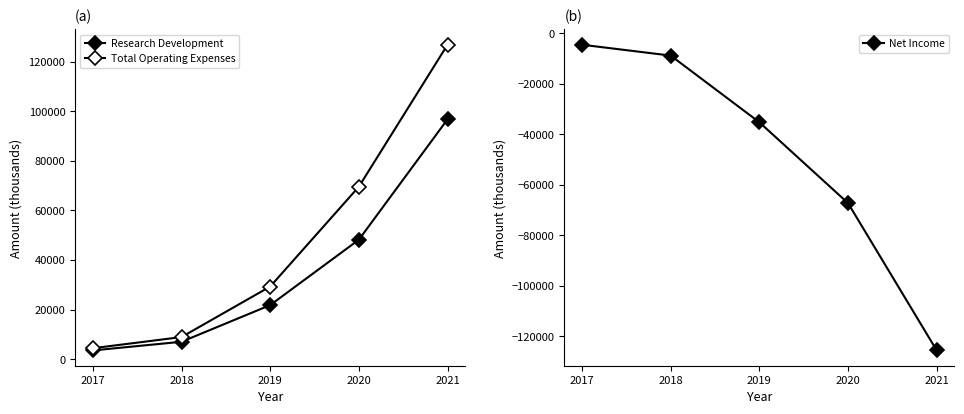

True or false: Net Income has a value of -1671 at 2017.

False